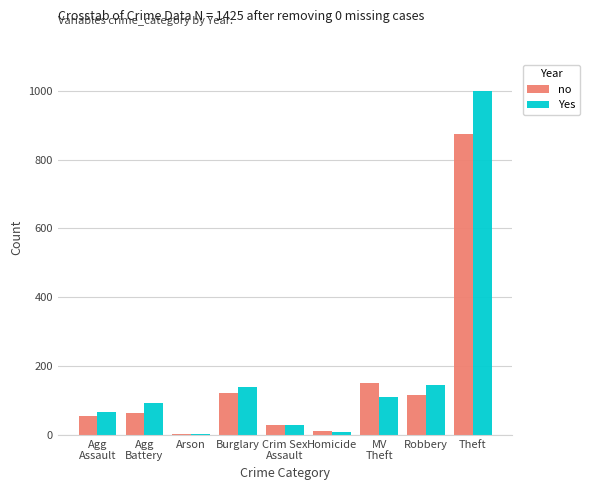

How many data points does each series have?

9